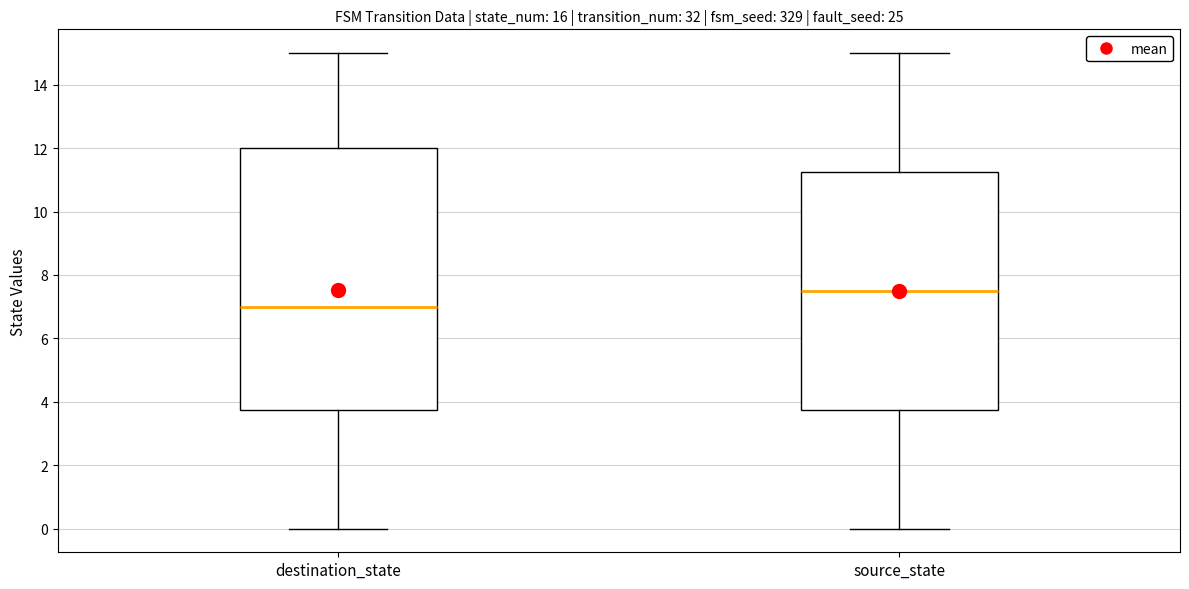

Reading left to right, transcribe this box plot: for each box, give where its median line is, the range the box spans, and where its two whiskers end, as read against the y-axis. The values are not printed on the chart, so give them approximately, as read against the axis.

destination_state: median 7.0, box 3.8 to 12.0, whiskers 0.0 to 15.0
source_state: median 7.6, box 3.8 to 11.2, whiskers 0.0 to 15.0